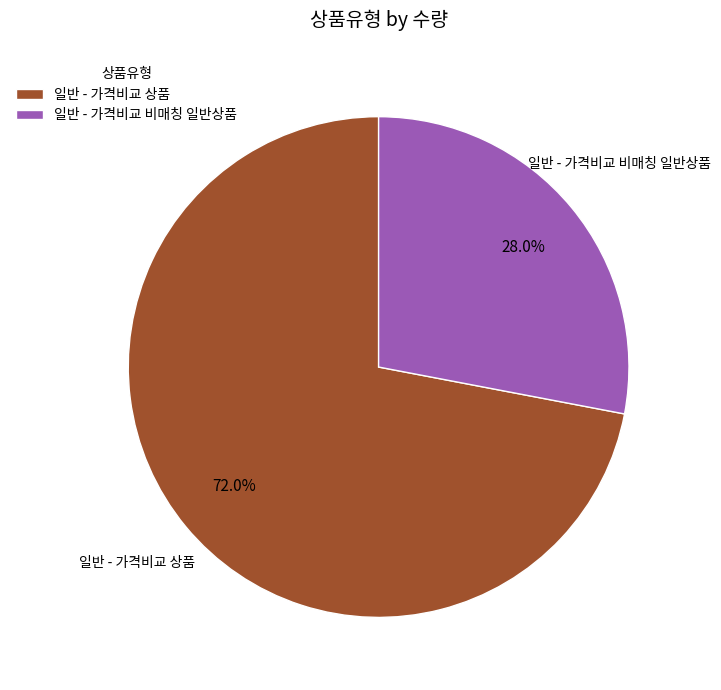

Which has a higher value, 일반 - 가격비교 상품 or 일반 - 가격비교 비매칭 일반상품?

일반 - 가격비교 상품